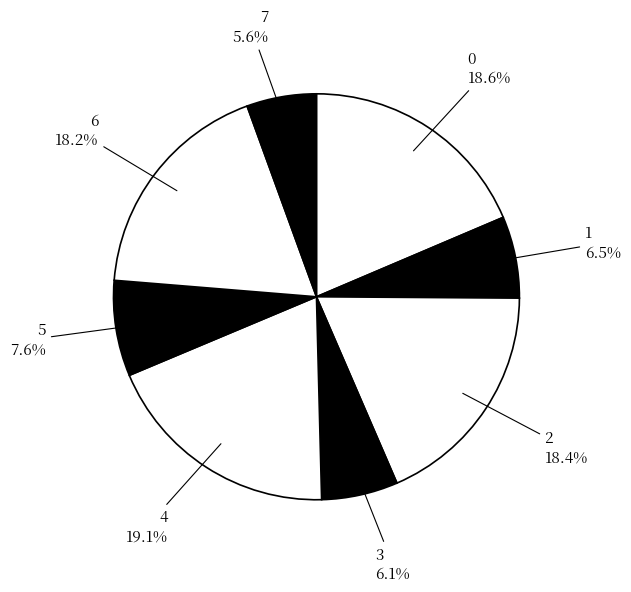

What is the smallest slice in the pie chart?

7